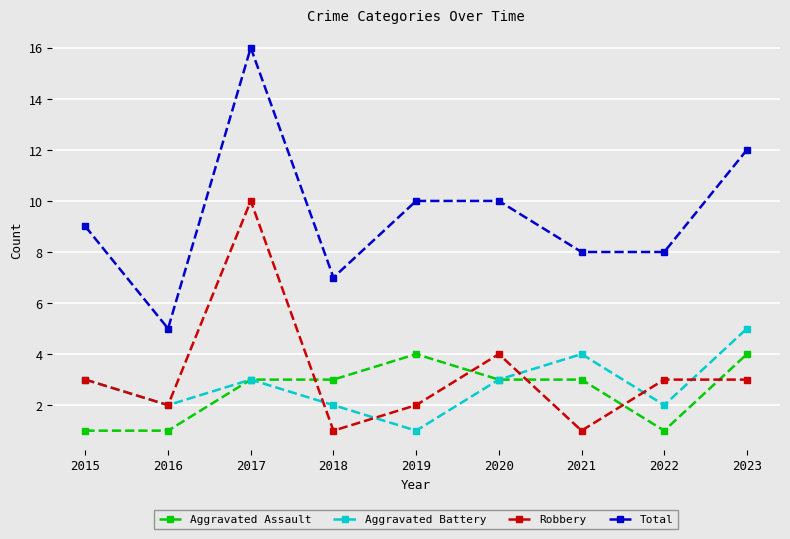

The value of Total at 2018 is 3. True or false?

False